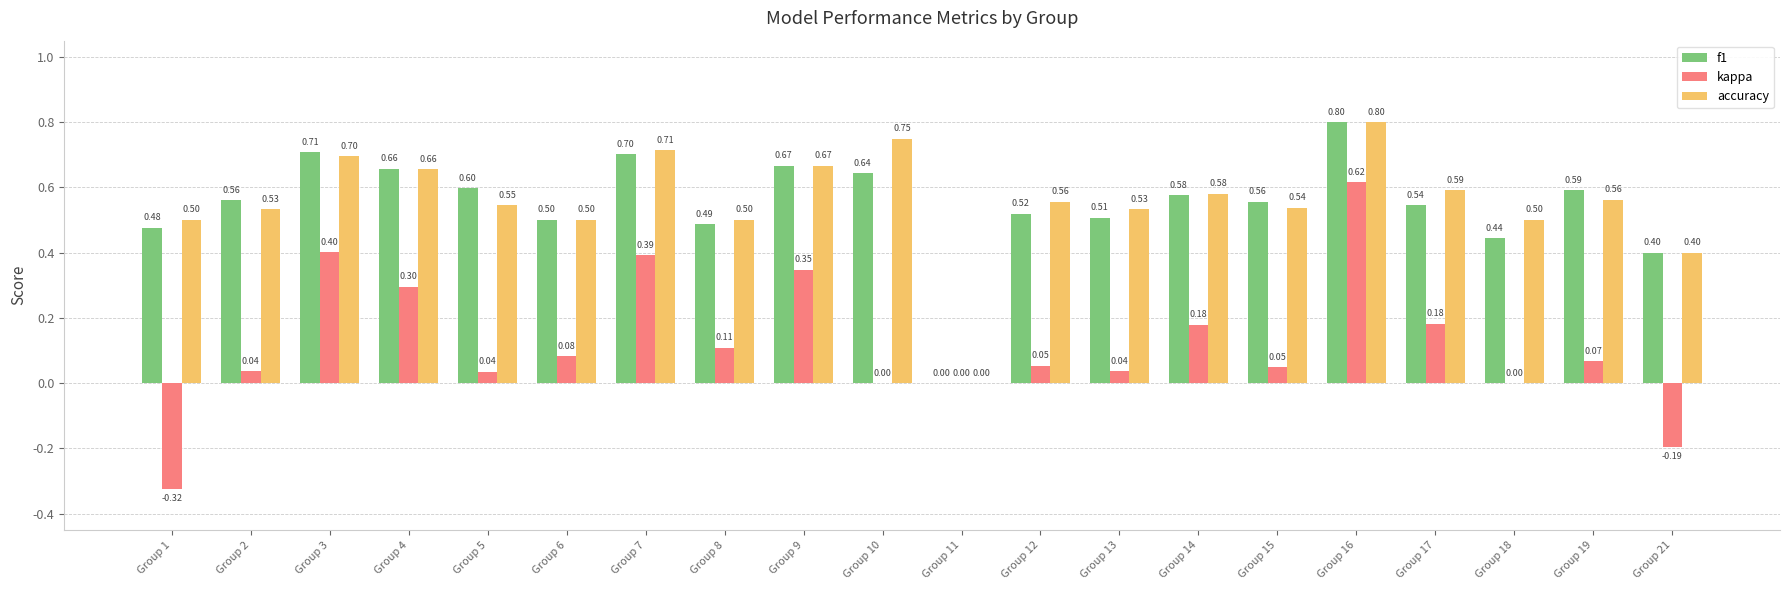

Is the value of kappa at Group 3 greater than the value of f1 at Group 19?

No